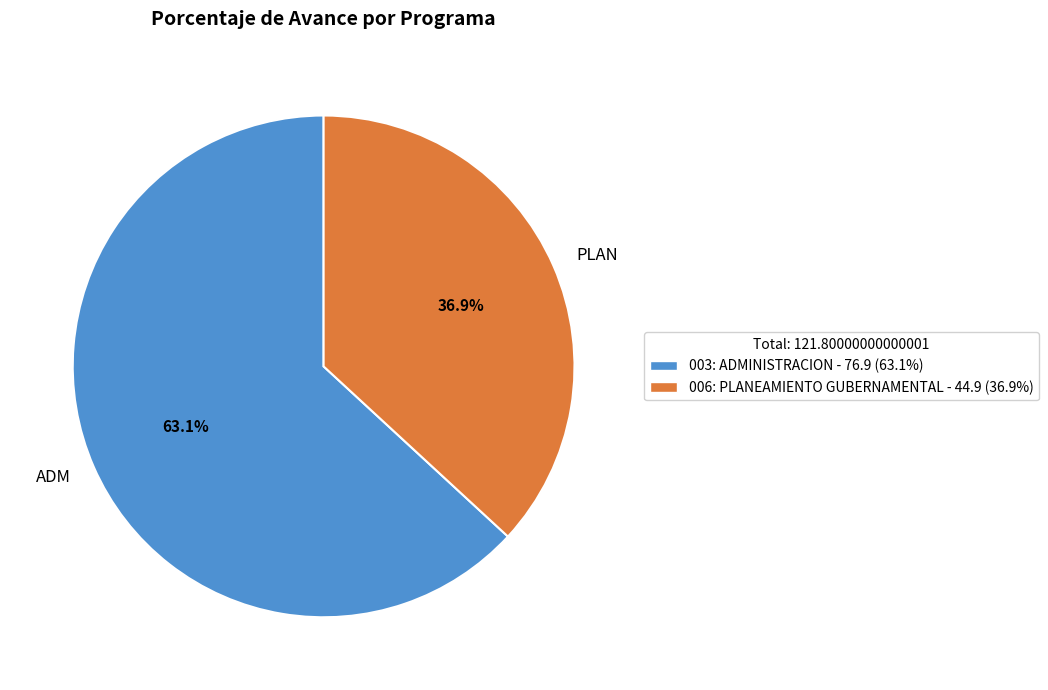

Count the number of slices in the pie.

2